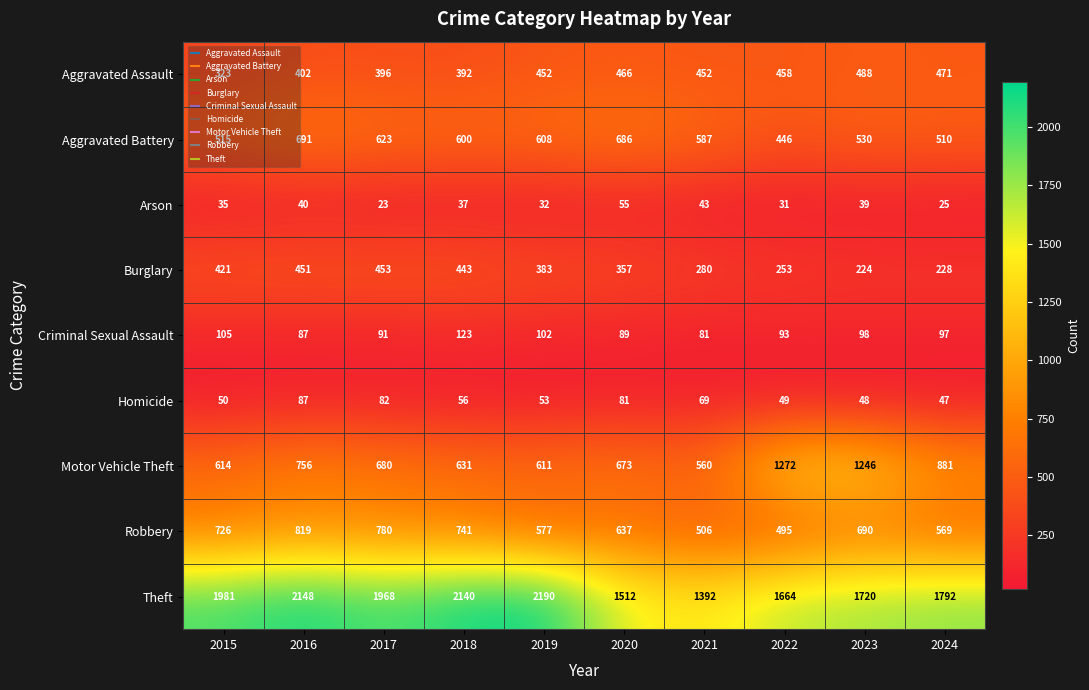

Which series has the largest range (max minus min)?

Theft